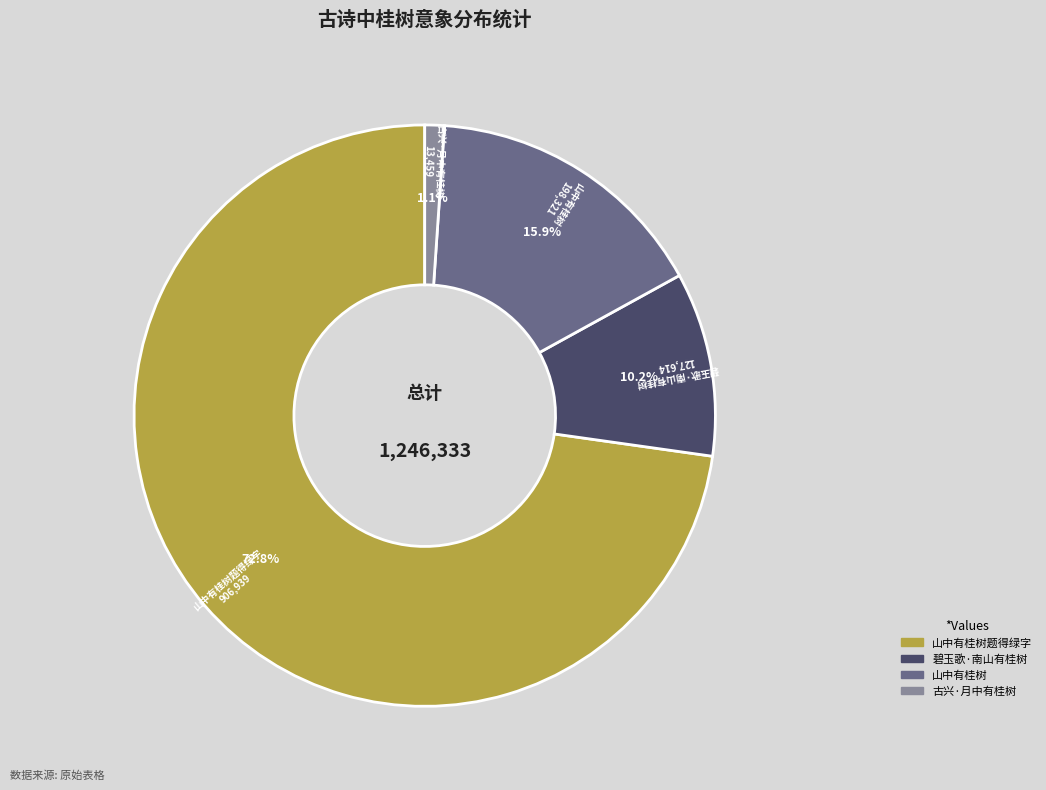

Is there any slice that represents more than half of the pie?

Yes